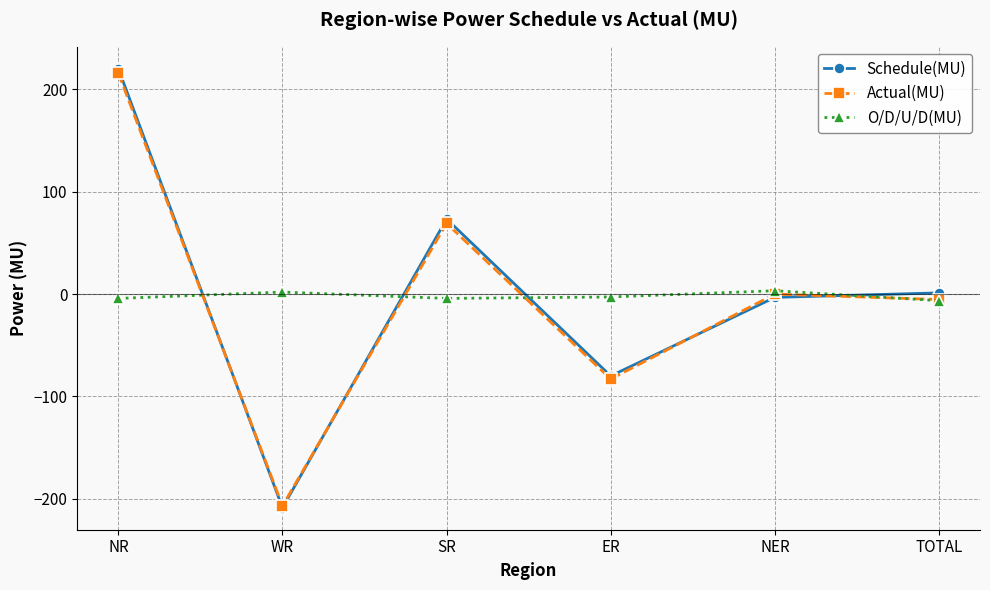

What is the label of the 2nd point from the right?

NER